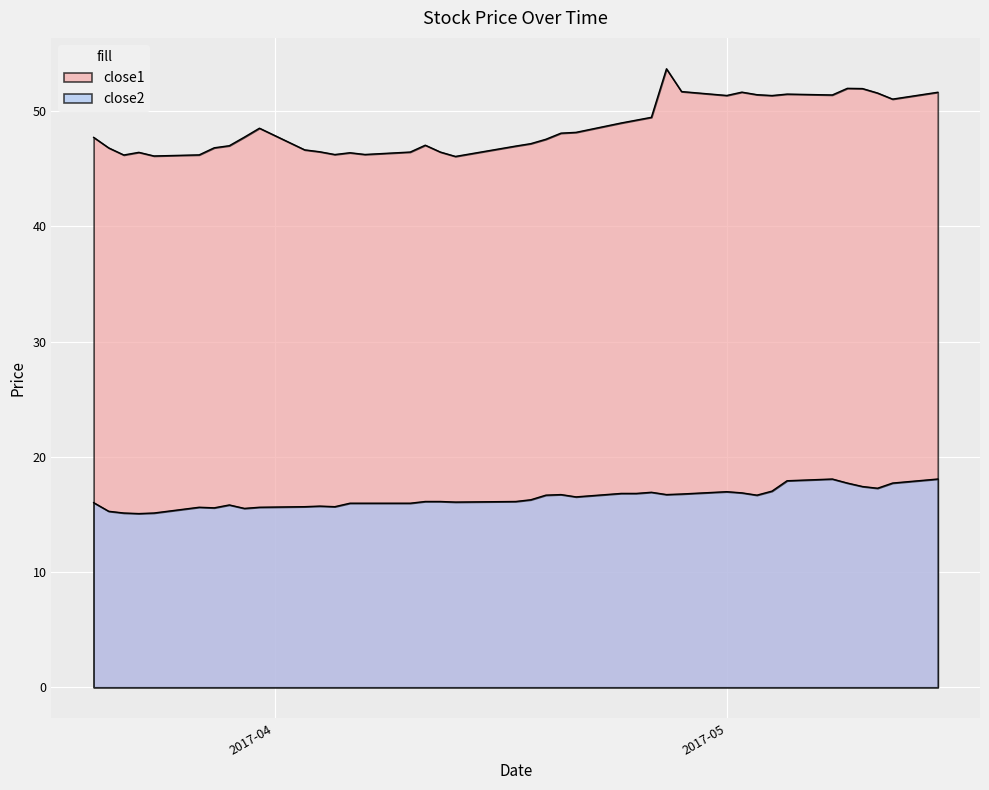

How many values in the close2 series exceed 16?

25